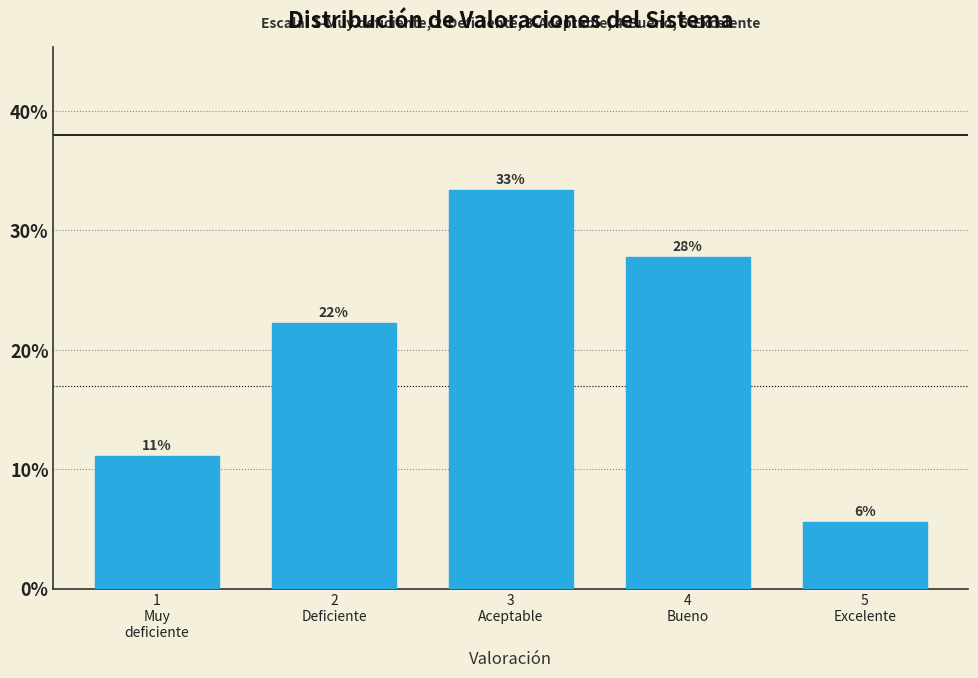

Does the chart contain any negative values?

No